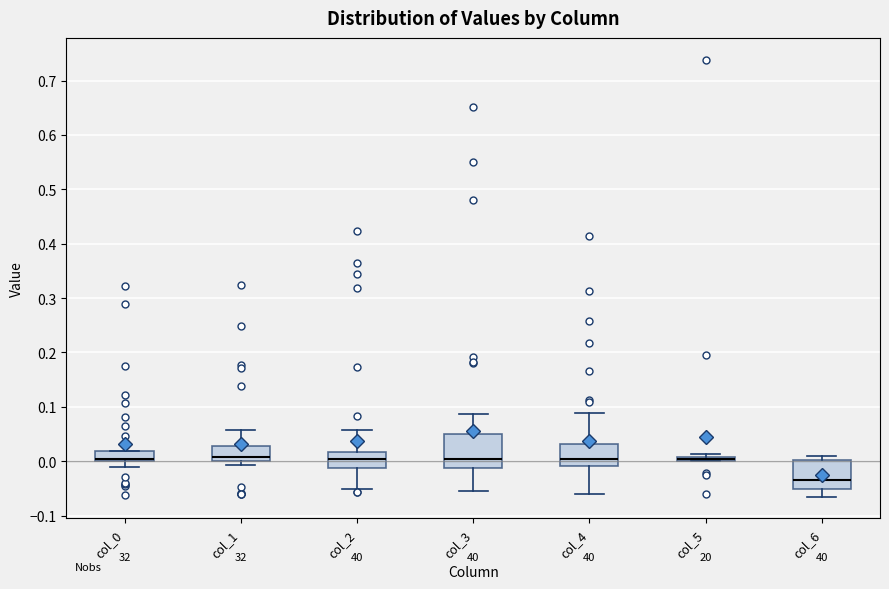

Where does the median line of the box for col_6 sit on the y-axis? The values are not printed on the chart, so give them approximately, as read against the axis.

-0.03